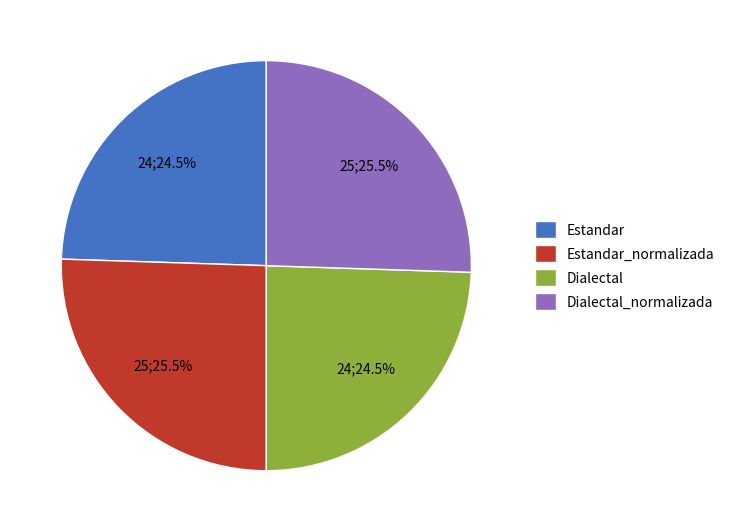

To the nearest percent, what is the average slice percentage?

25%